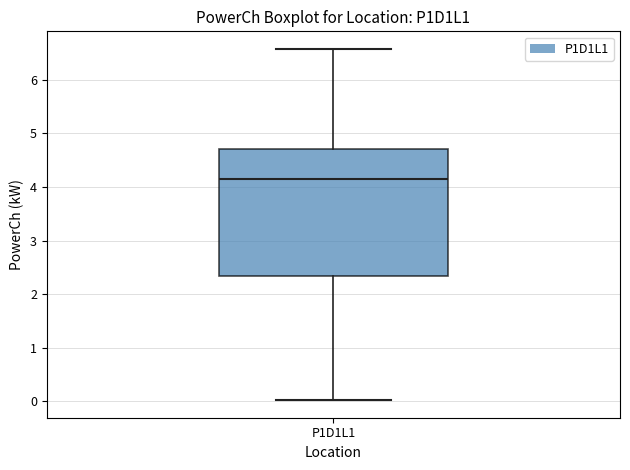

Read this box plot against the y-axis: the position of the median line, the range covered by the box, and the ends of both whiskers. The values are not printed on the chart, so give them approximately, as read against the axis.

median 4.1, box 2.3 to 4.7, whiskers 0.0 to 6.6